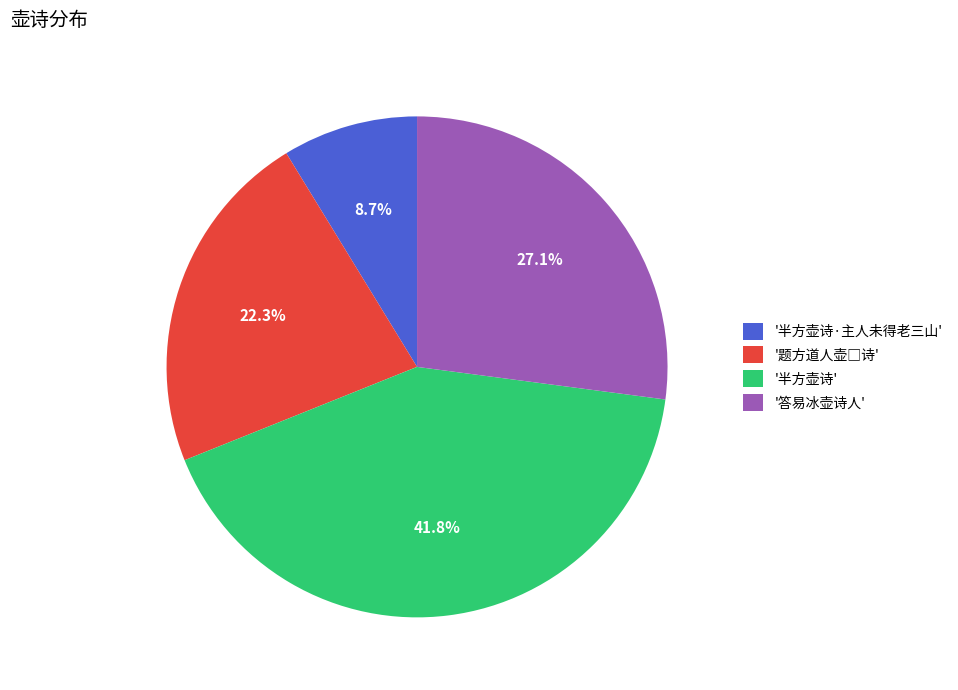

How many segments does this pie chart have?

4